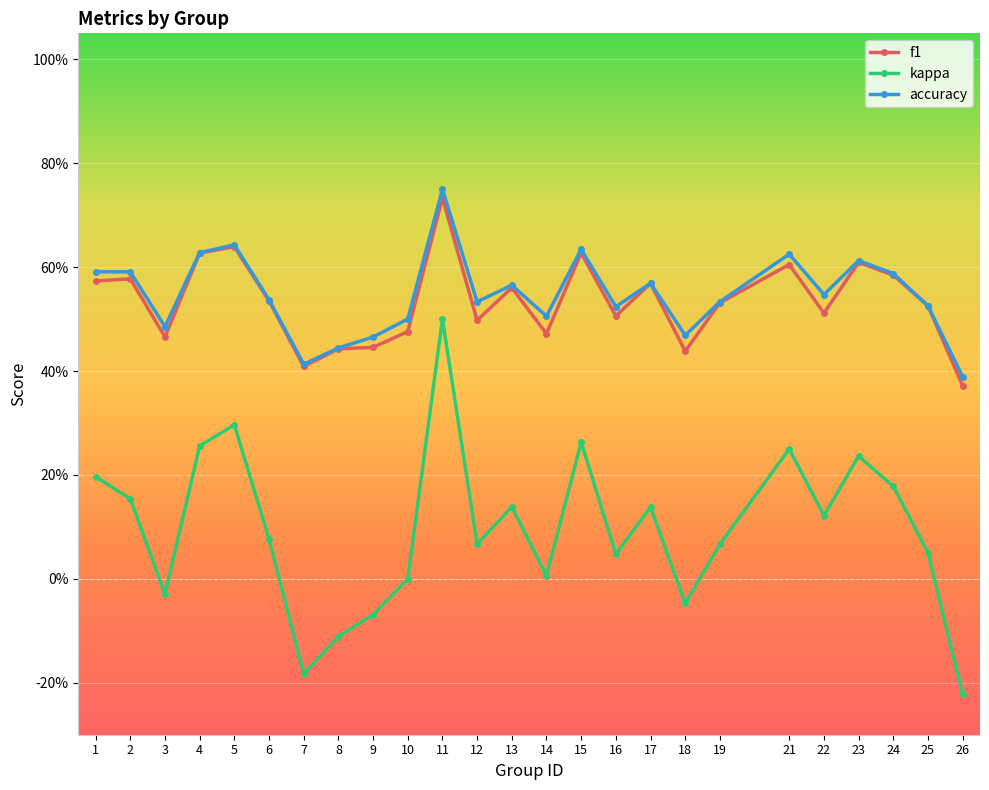

Is this an area chart (filled region under the line)?

No